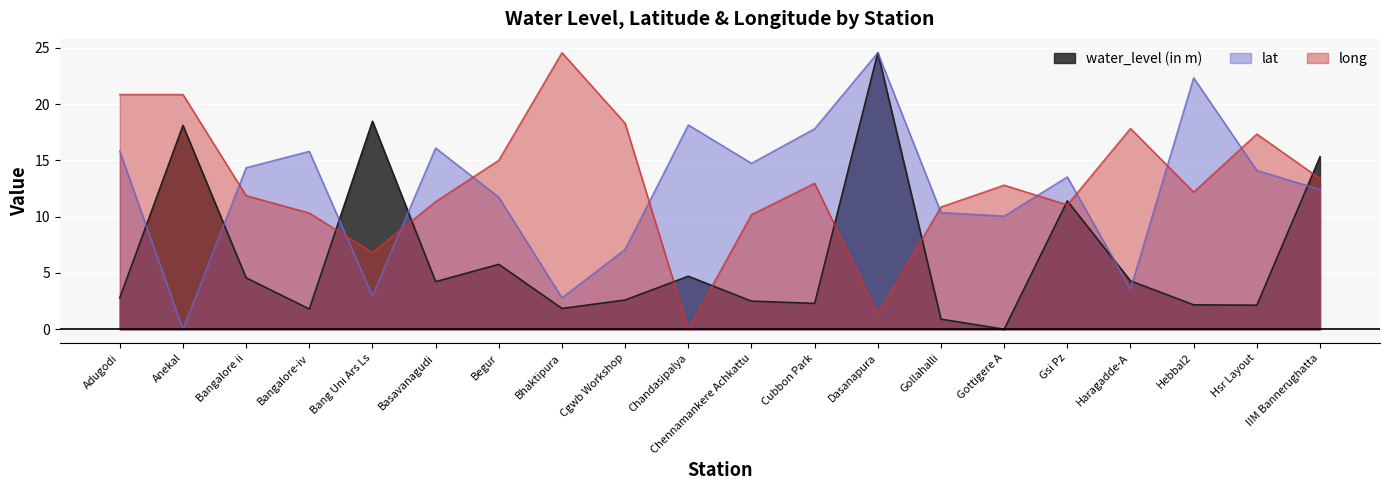

True or false: long and water_level (in m) intersect in this chart.

True